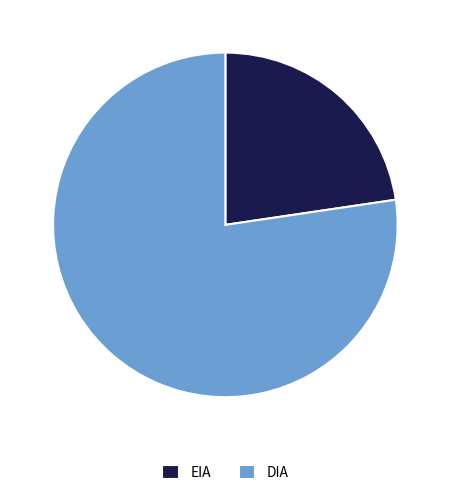

True or false: EIA accounts for 35% of the total.

False